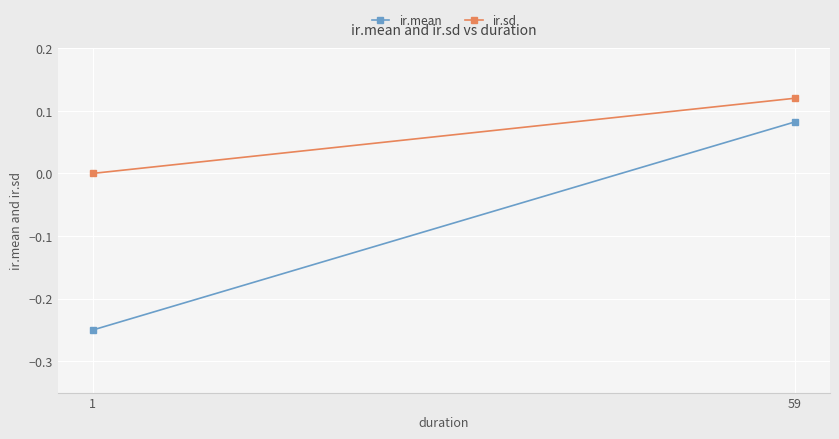

Is the value of ir.mean at 1 greater than the value of ir.sd at 1?

No